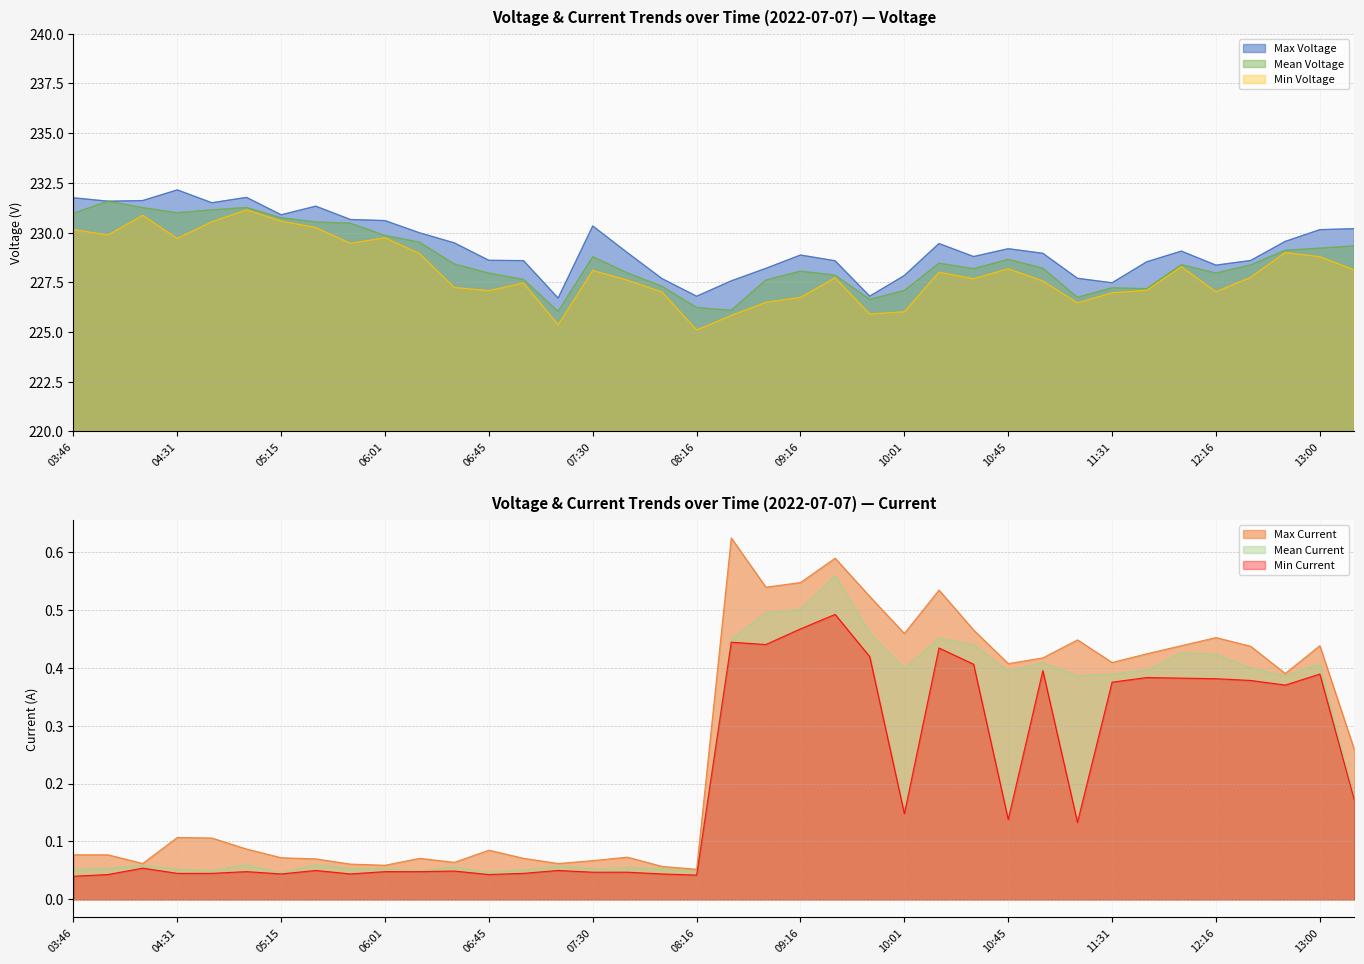

True or false: Max Voltage and Mean Current cross at least once.

False